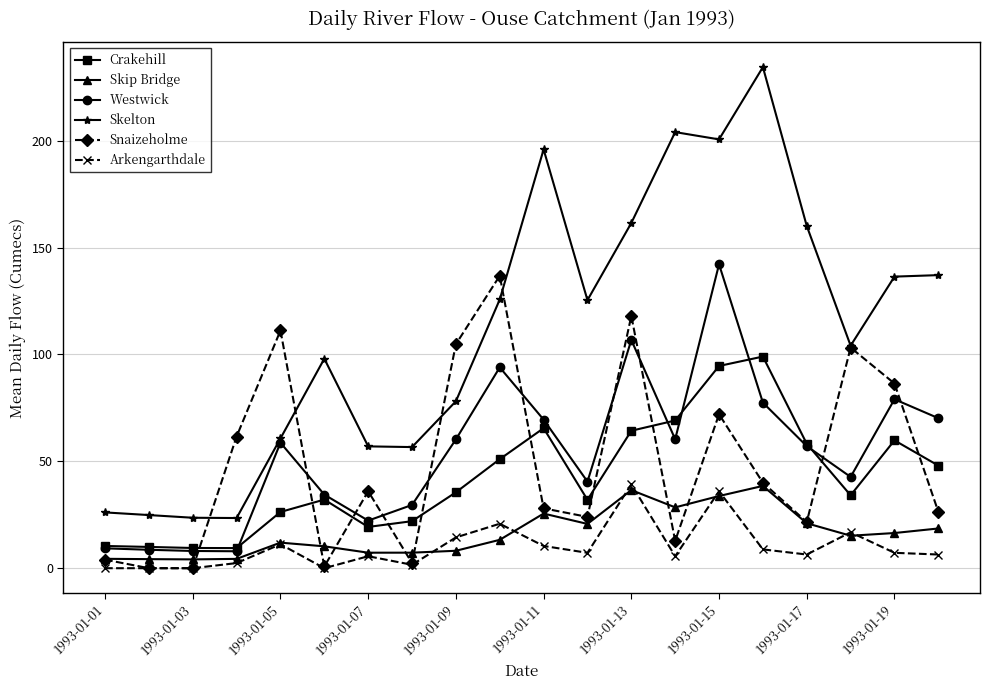

What is the highest value of the Snaizeholme series?

136.8